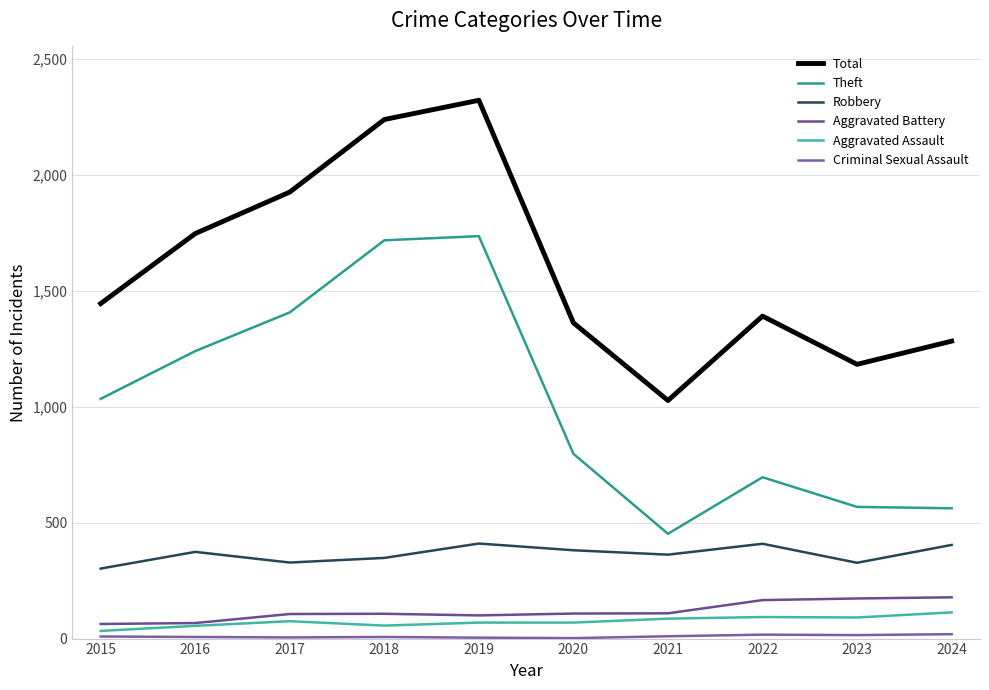

The Aggravated Battery series shows 178 at 2023. True or false?

True